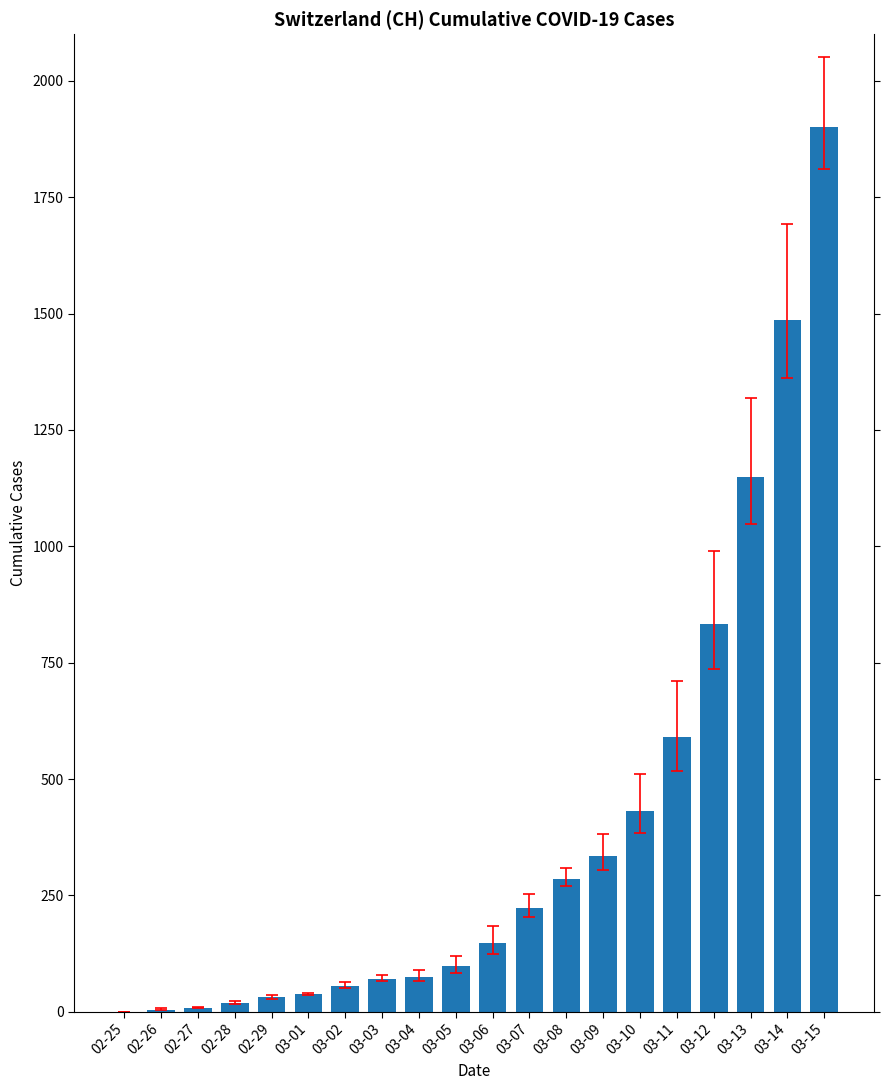

Which label corresponds to the largest value in the chart?

03-15